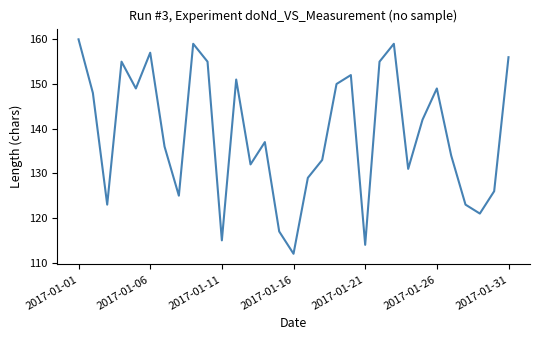

What is the greatest value displayed?

160